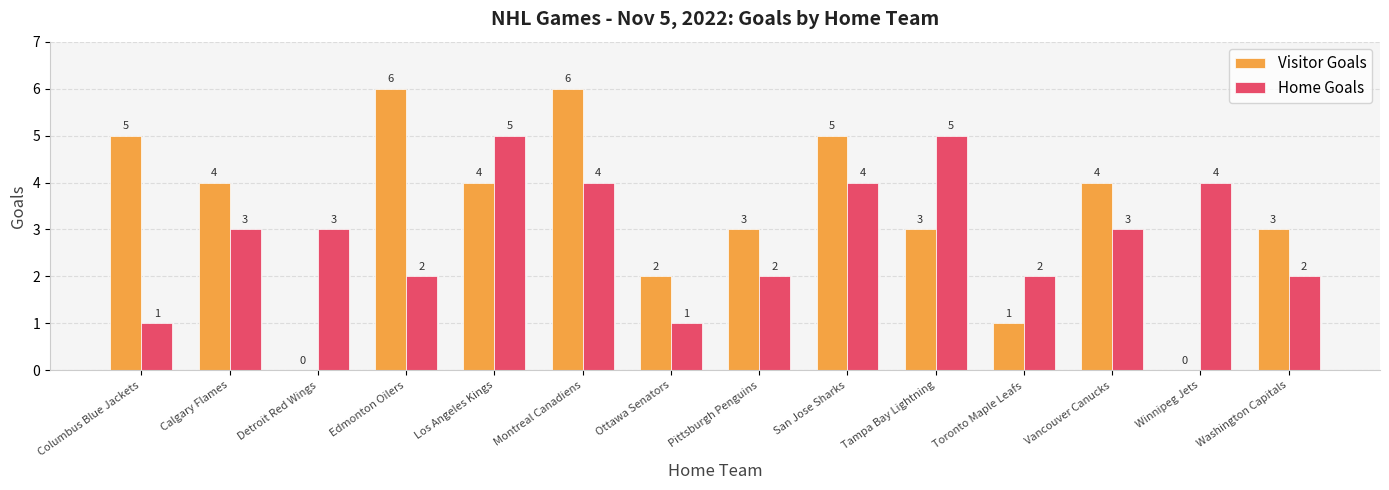

What is the maximum value for Home Goals?

5